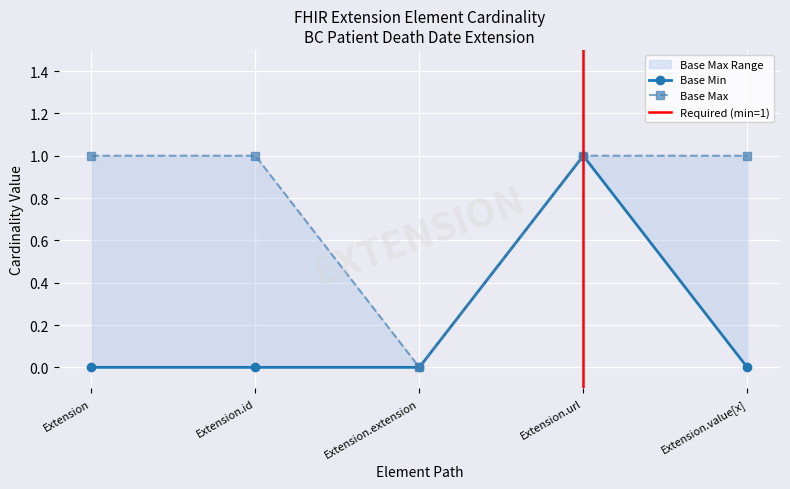

Between Extension and Extension.value[x], which series saw the biggest shift?

Base Min